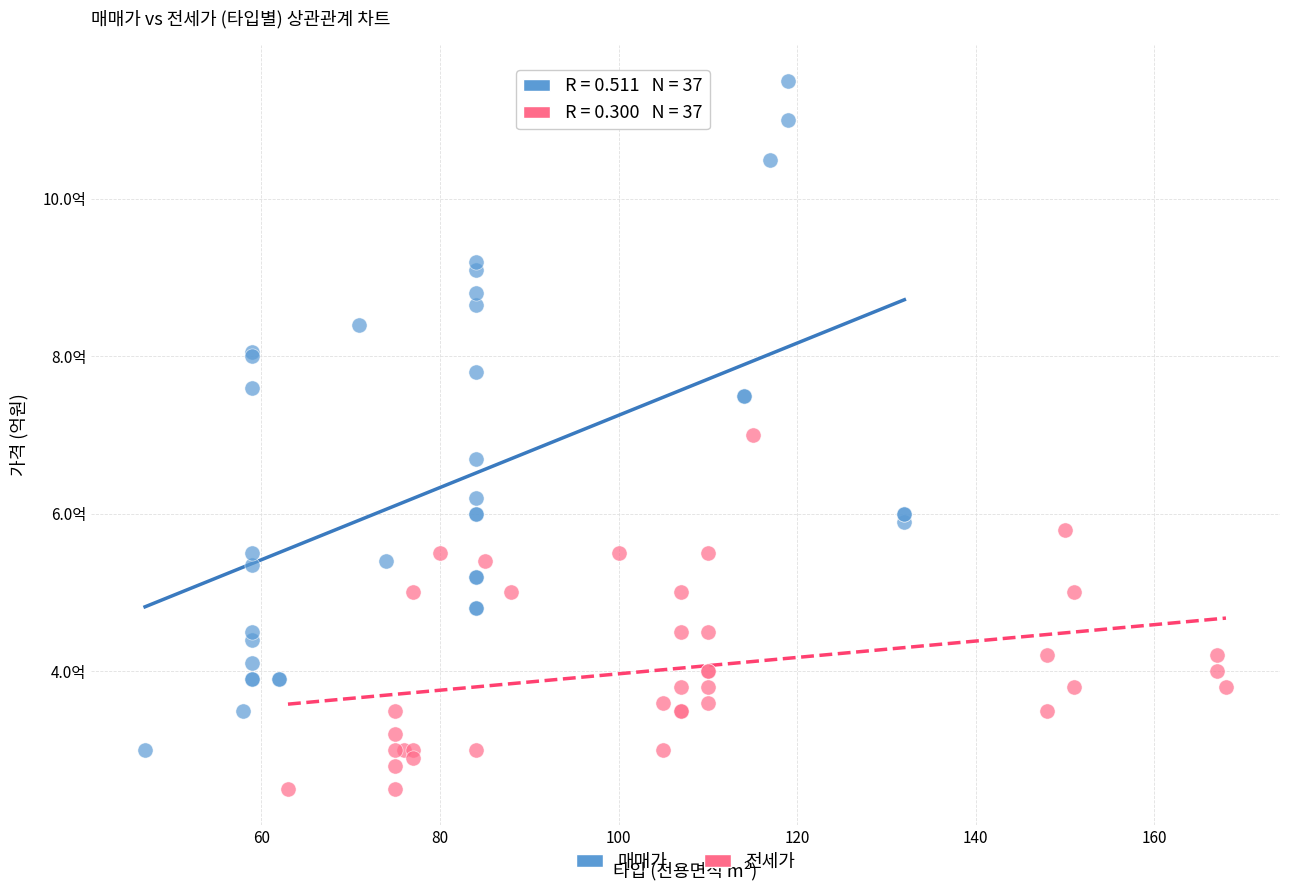

Which series contains the highest Y value?

매매가